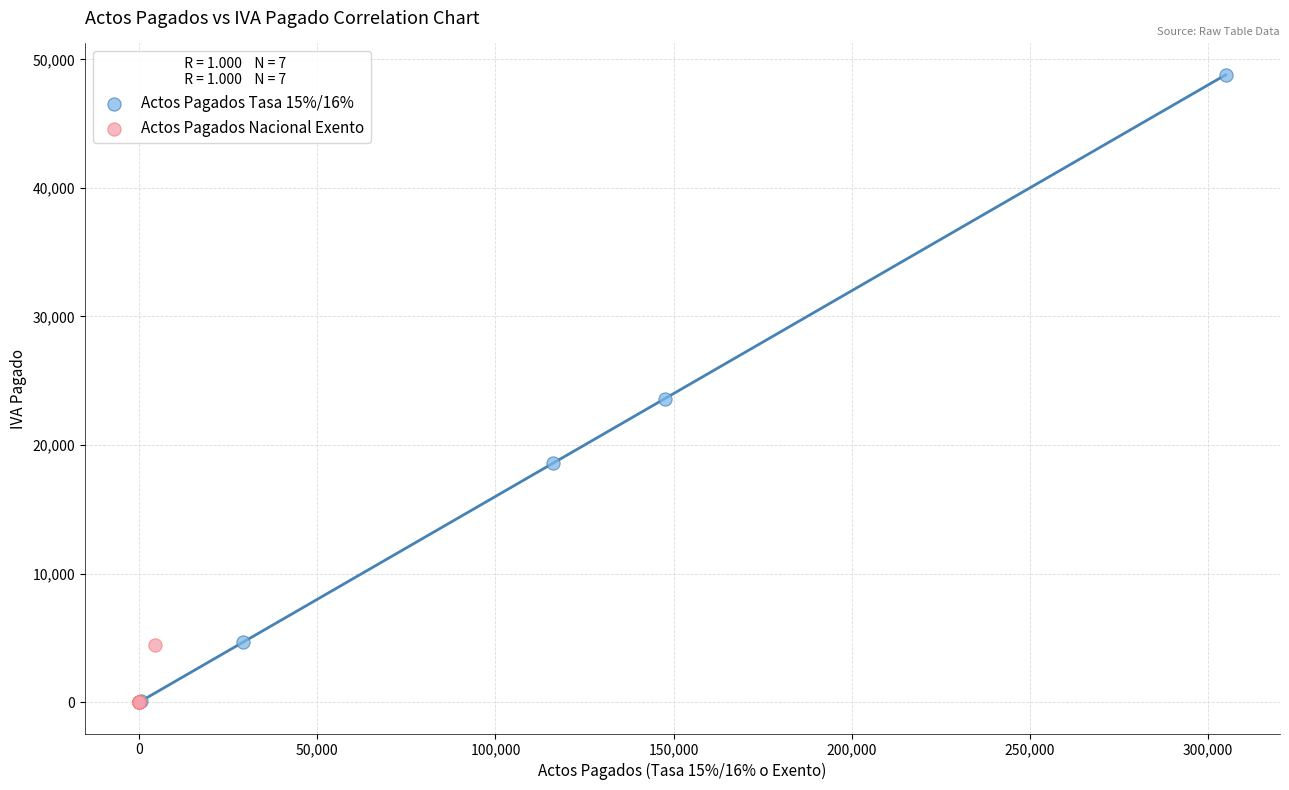

Which series has the largest Y range (max minus min)?

Actos Pagados Tasa 15%/16%